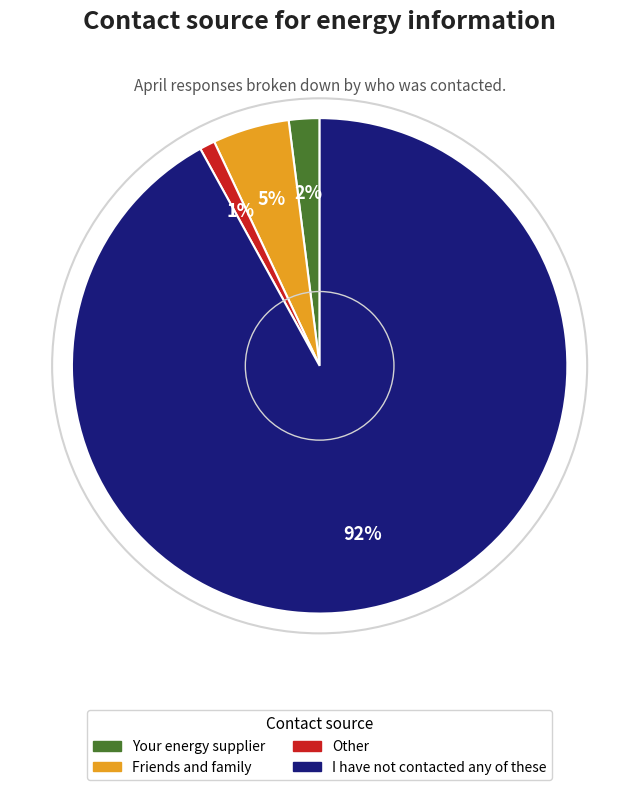

Does any single category account for the majority?

Yes